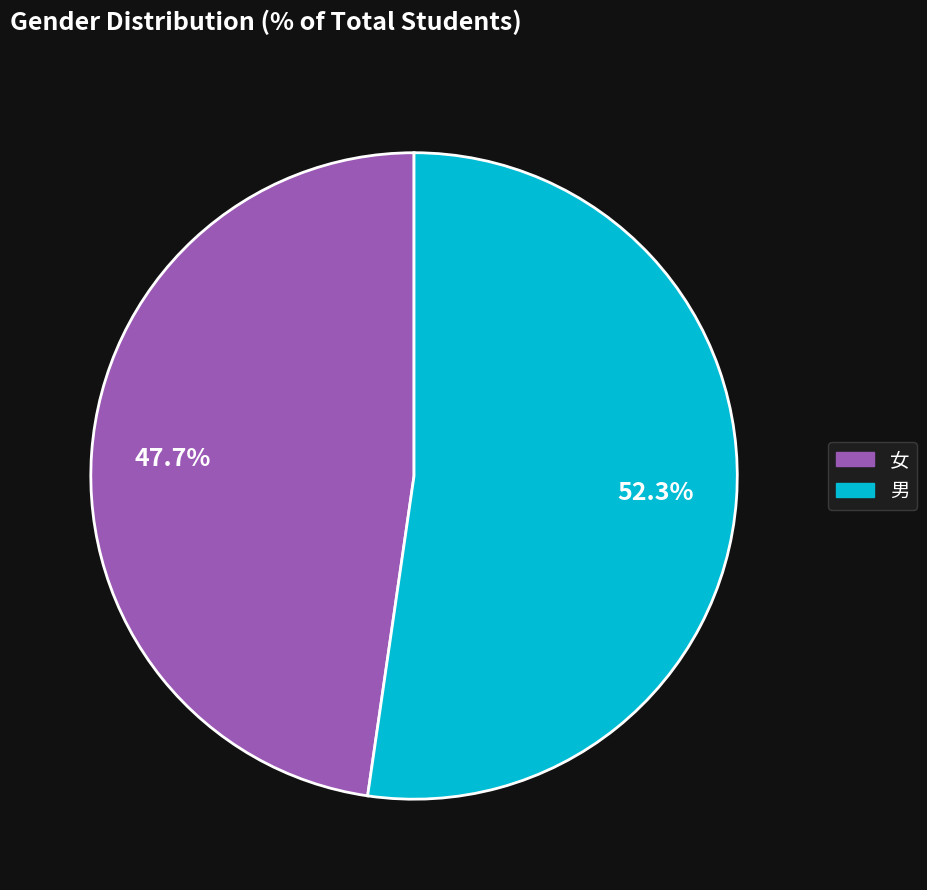

Which has a higher value, 女 or 男?

男